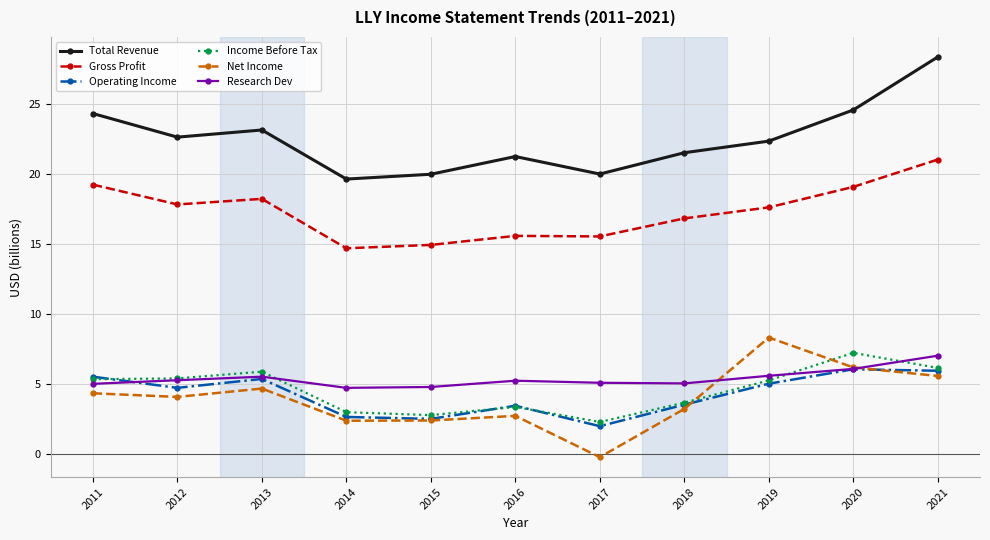

What is the value of the Research Dev point at the 11th from the left?

7.0